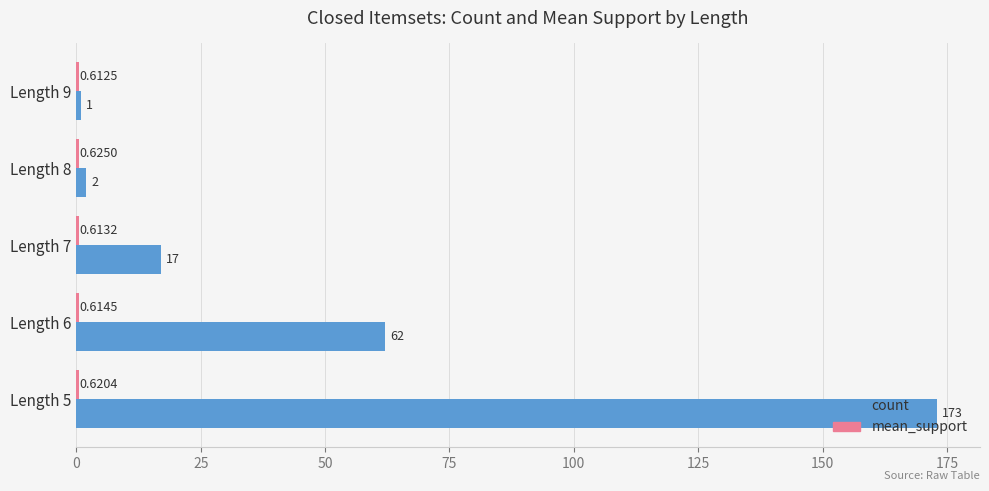

Which series has the widest spread of values?

count